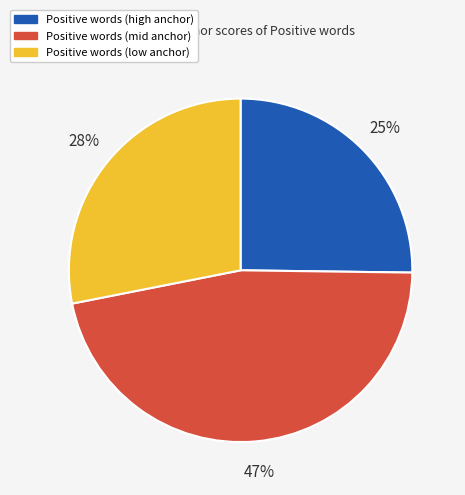

Does any single category account for the majority?

No